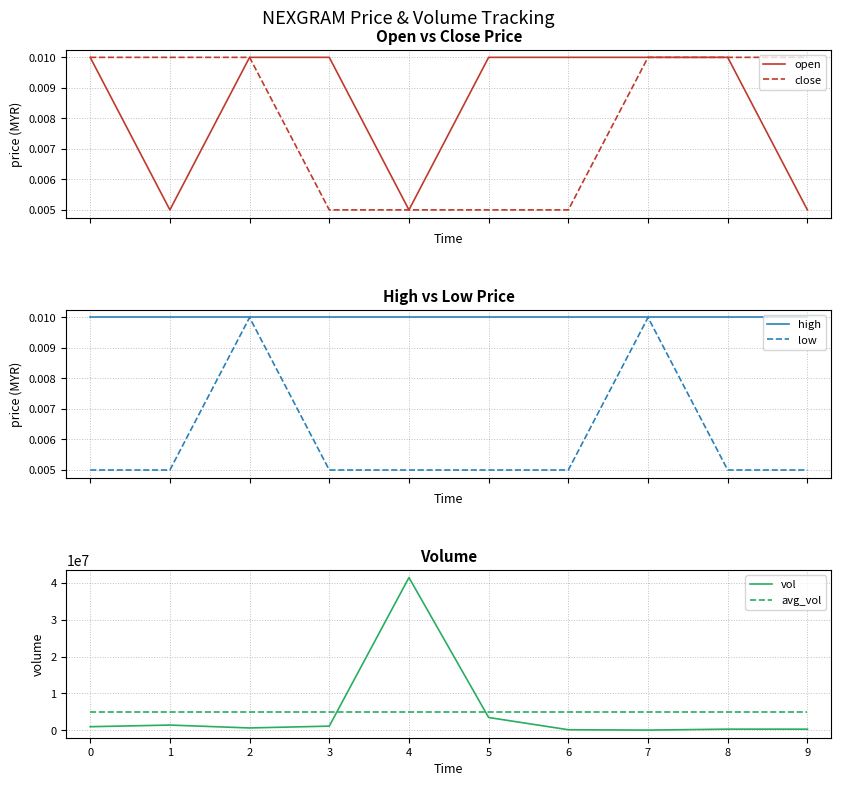

What is the sum of the avg_vol values at 5 and 9?

9971980